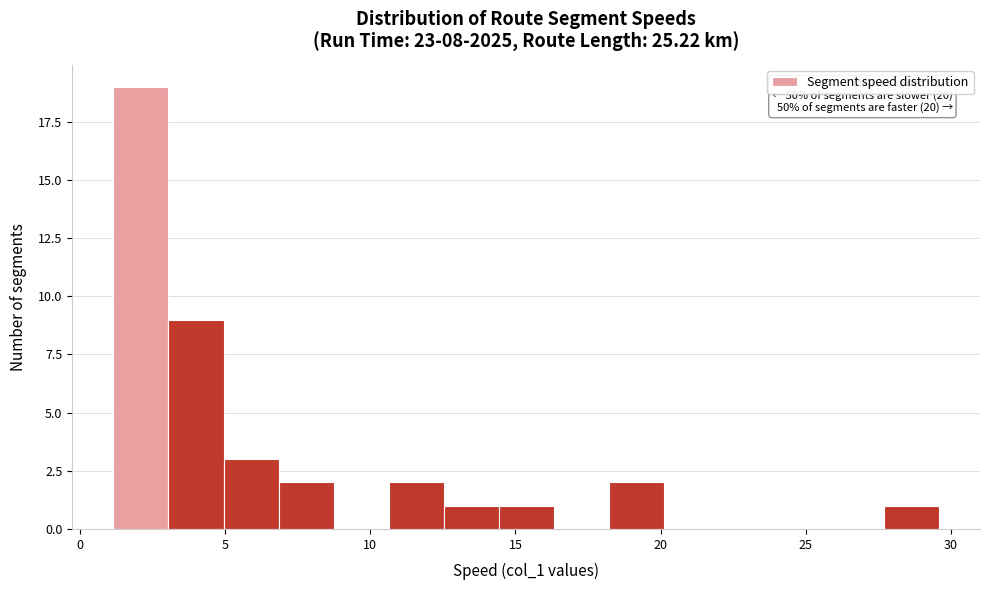

Read against the x-axis, roughly where is the centre of the tallest bar?

2.0